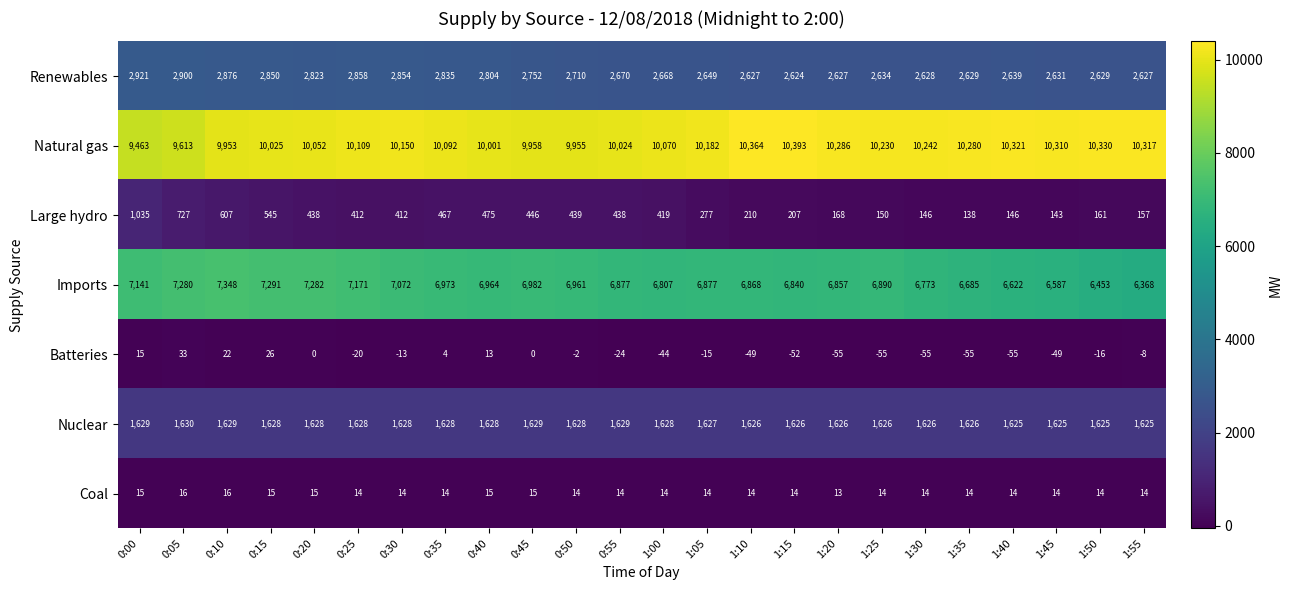

The Imports series shows 10399 at 0:55. True or false?

False